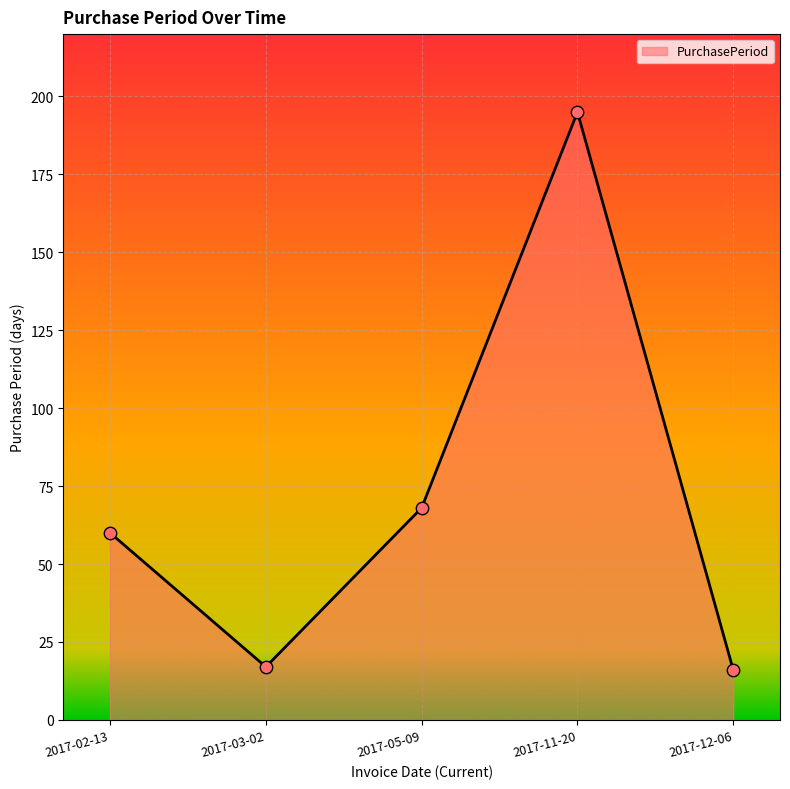

Between 2017-05-09 and 2017-12-06, which is larger?

2017-05-09